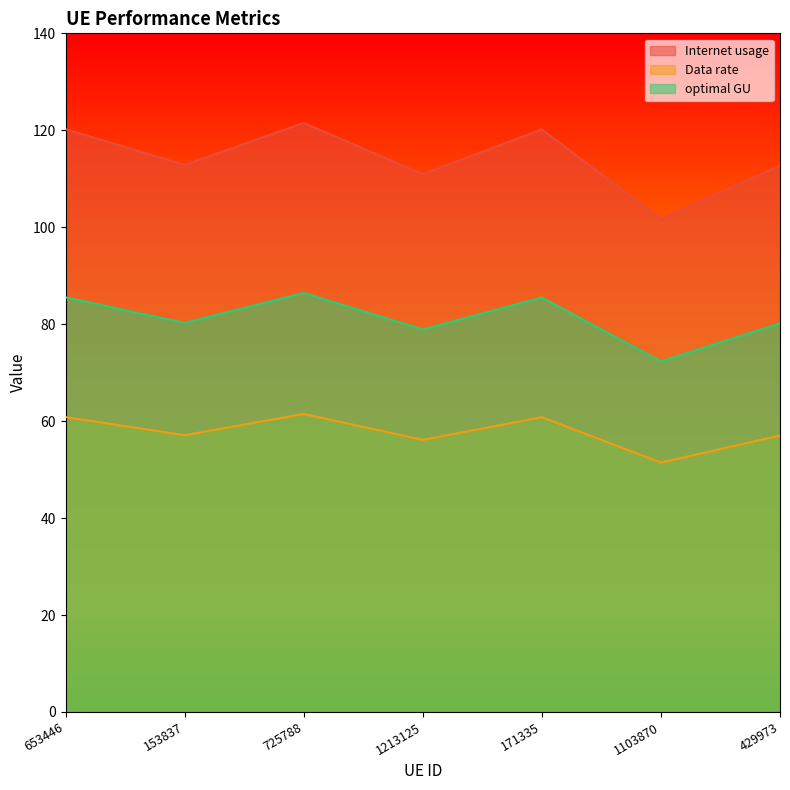

Is it true that optimal GU equals 137.2 at 153837?

False